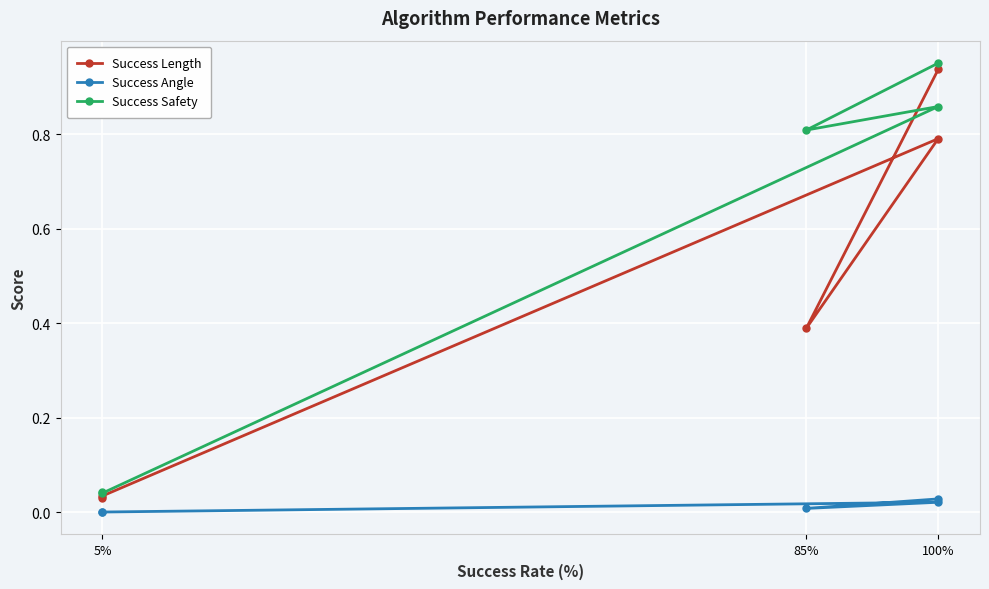

Is the value of Success Length at 5% greater than the value of Success Angle at 100%?

Yes